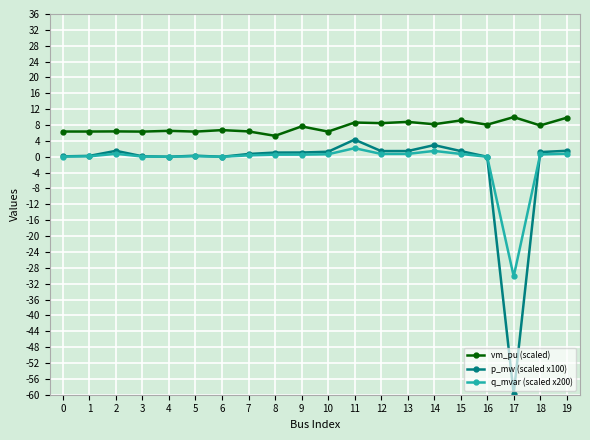

What is the minimum value shown in the chart?

-59.7